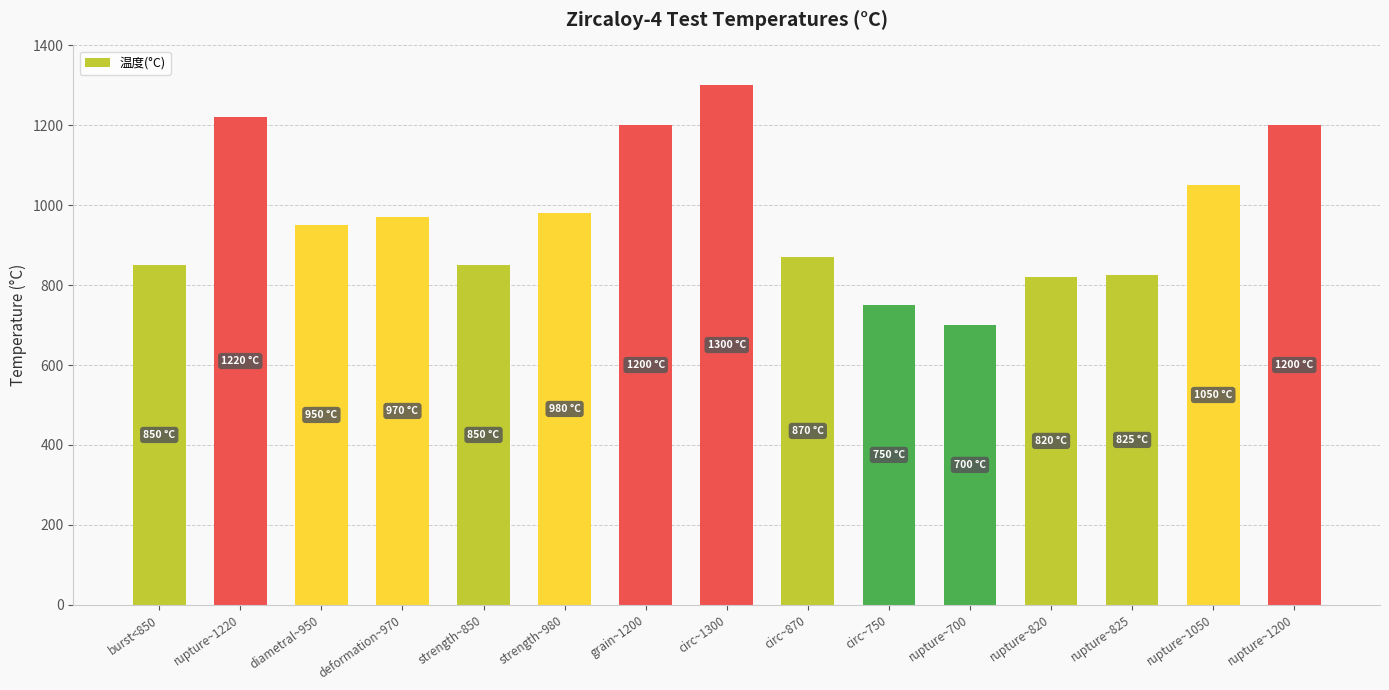

What is the maximum value shown in the chart?

1300